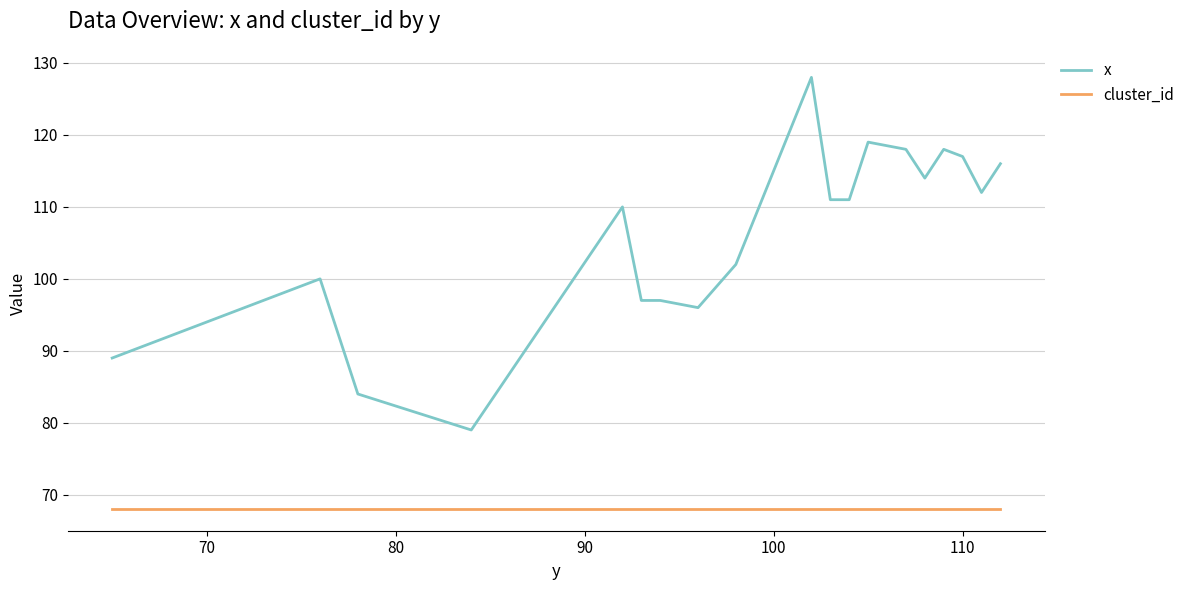

What is the difference between the maximum and minimum values in the x series?

49